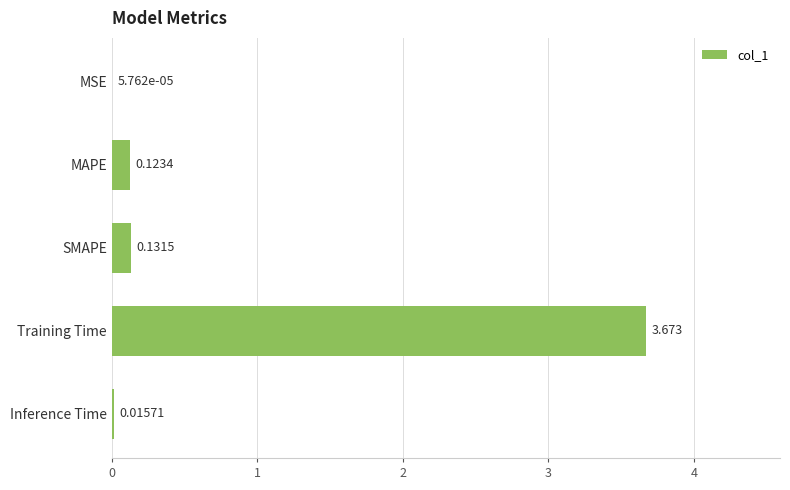

Which has a higher value, MSE or SMAPE?

SMAPE